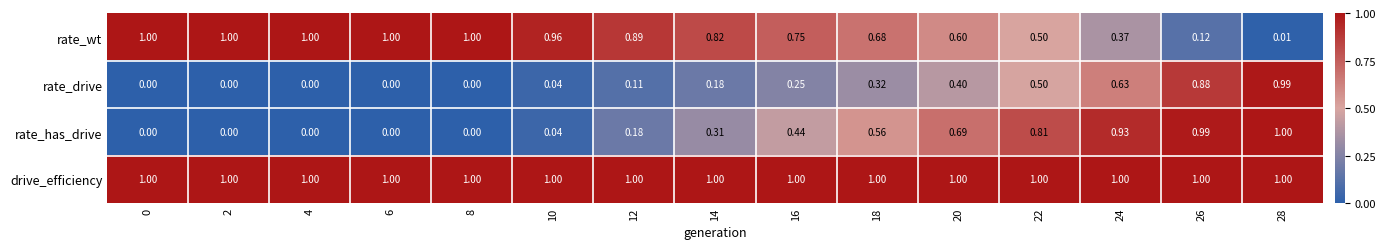

How many data points does each series have?

15